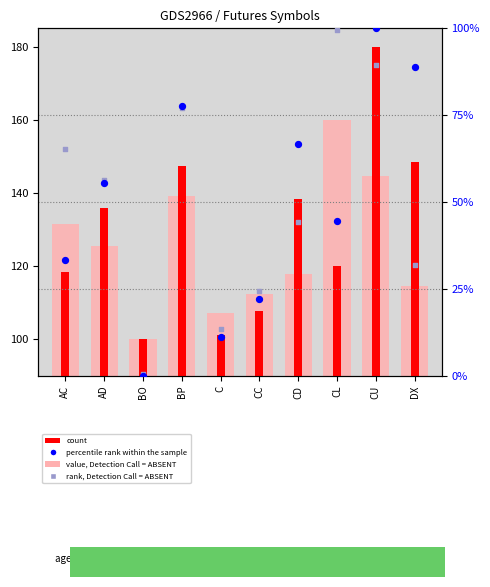

At which category is the sum across all series the highest?

CU